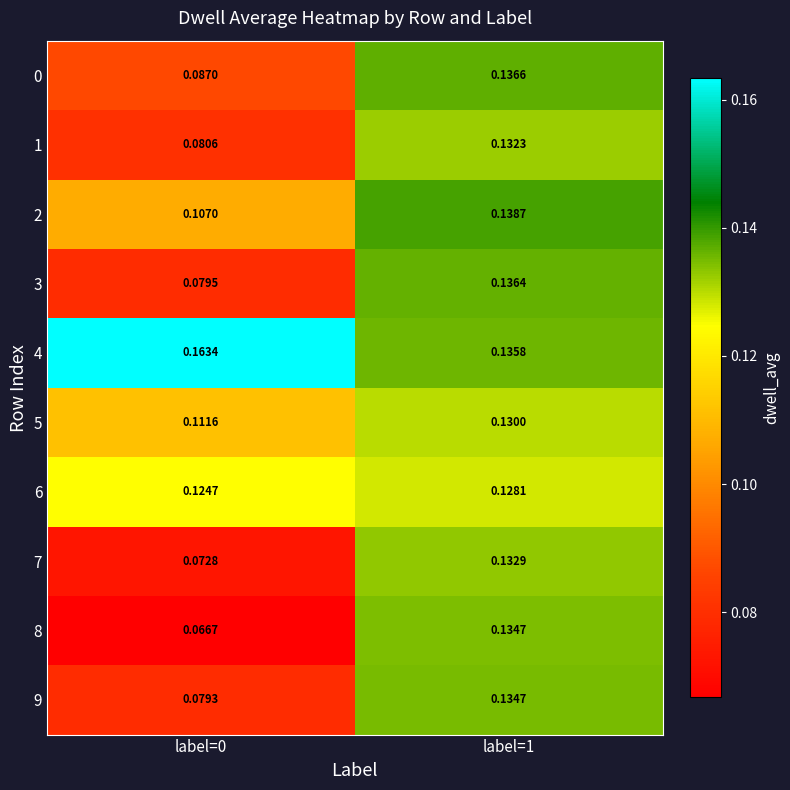

Which series has the largest total across all categories?

4